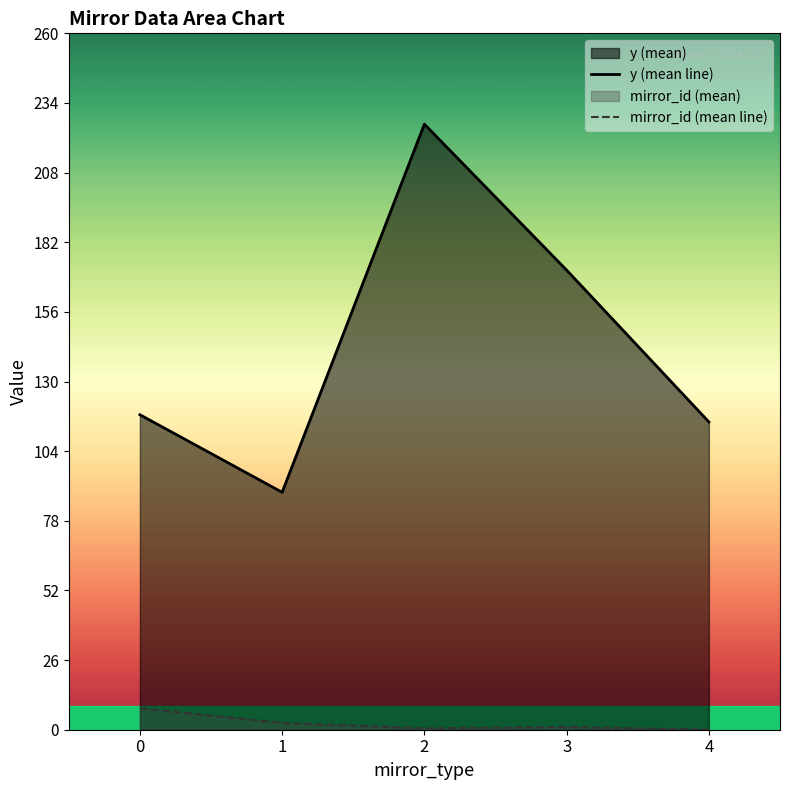

At which category is the sum across all series the highest?

2